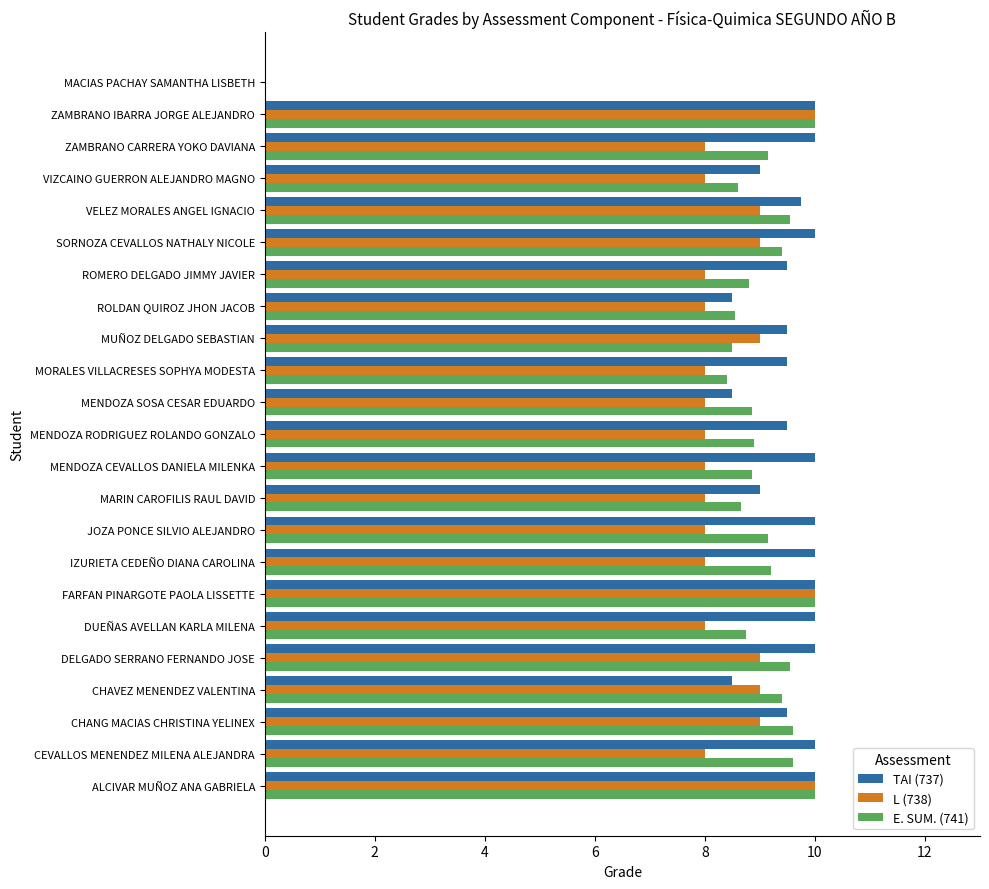

Is the value of L (738) at CHAVEZ MENENDEZ VALENTINA greater than the value of TAI (737) at ZAMBRANO IBARRA JORGE ALEJANDRO?

No